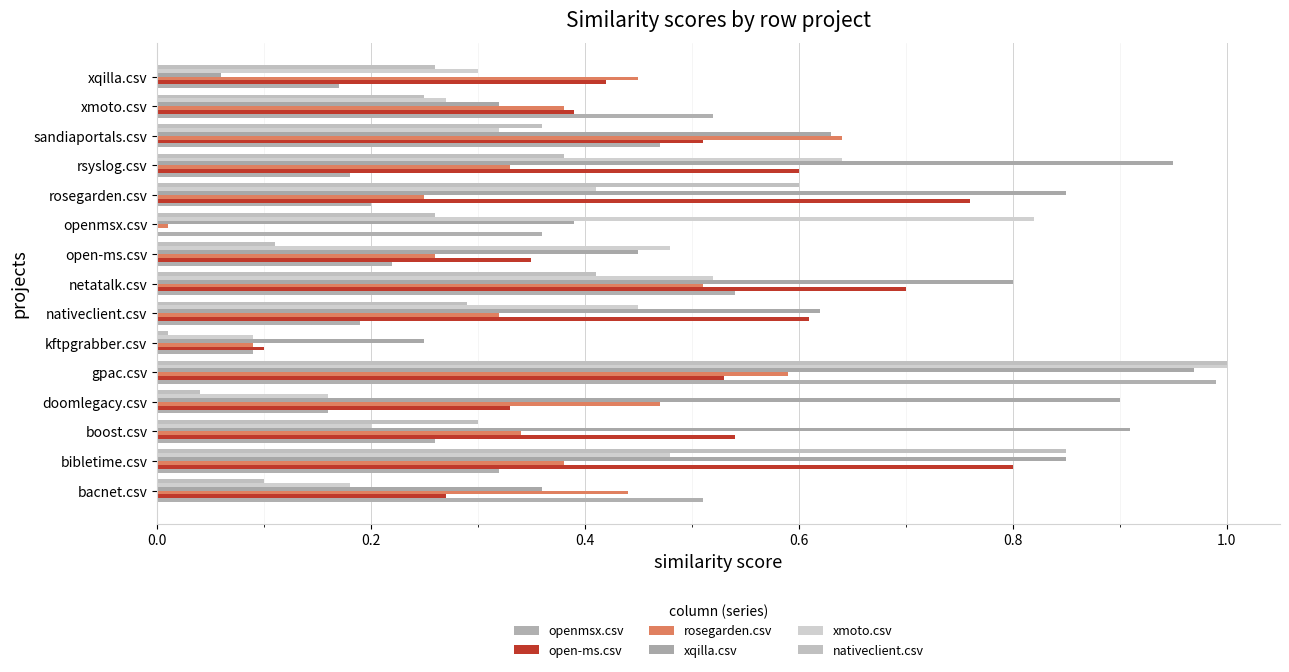

How many categories are shown in the chart?

15